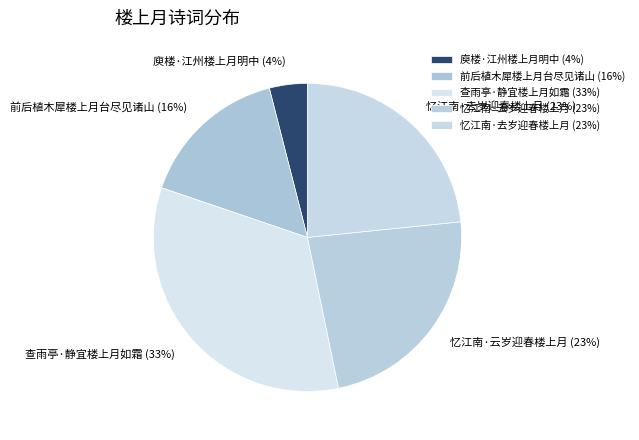

True or false: 查雨亭·静宜楼上月如霜 accounts for 33% of the total.

True